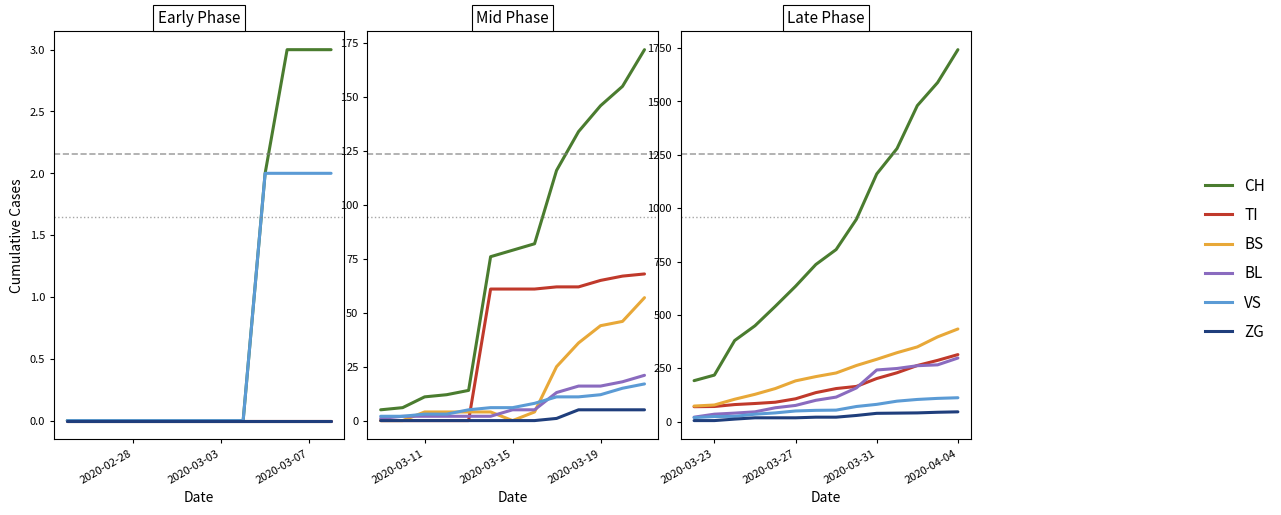

How many lines are shown in the chart?

6